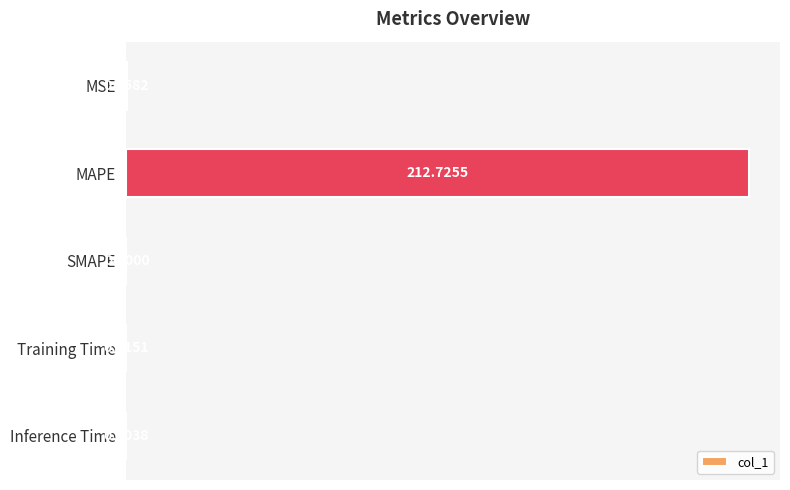

What is the maximum value shown in the chart?

212.7